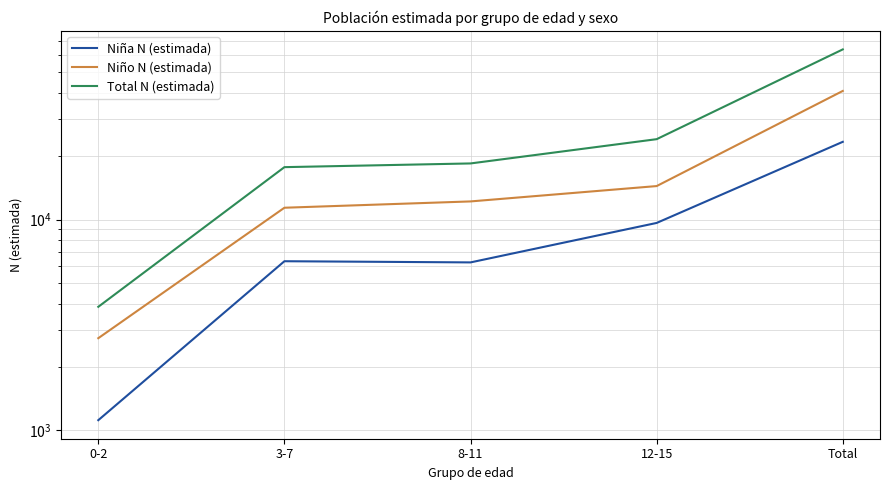

Is it true that Total N (estimada) equals 17724 at 3-7?

True